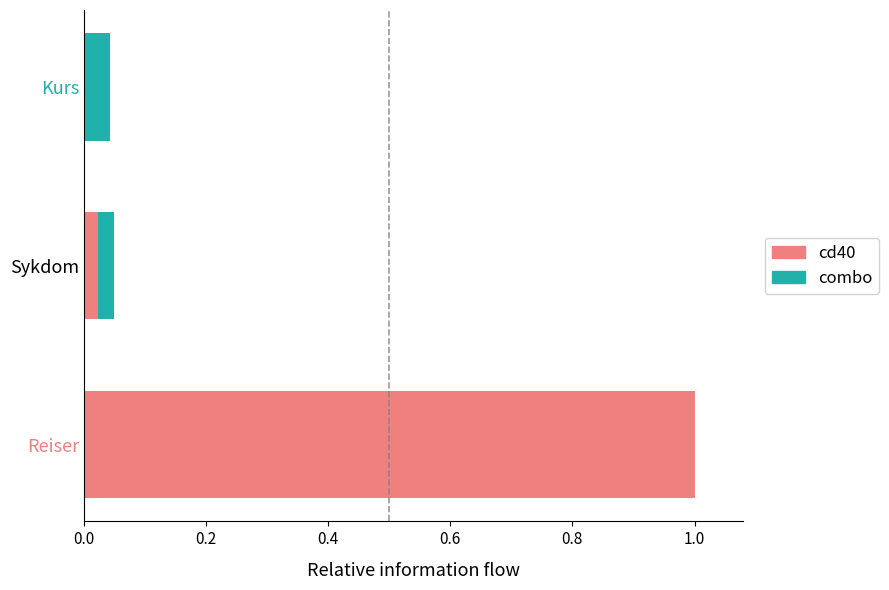

What is the total value across all series at Reiser?

1.0